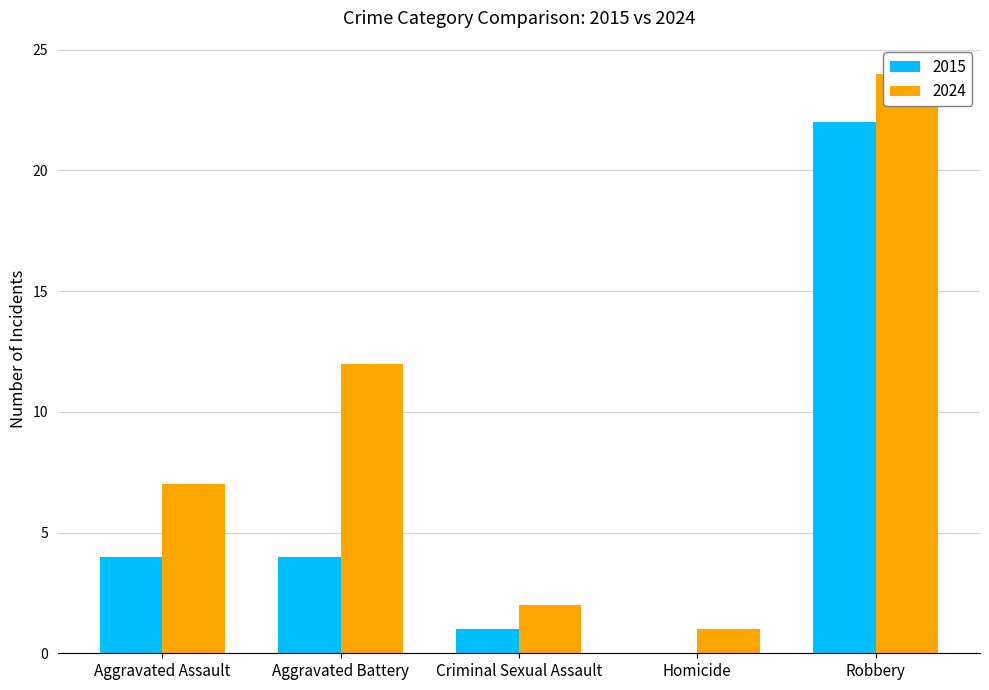

List the series in order of their overall mean, highest first.

2024, 2015